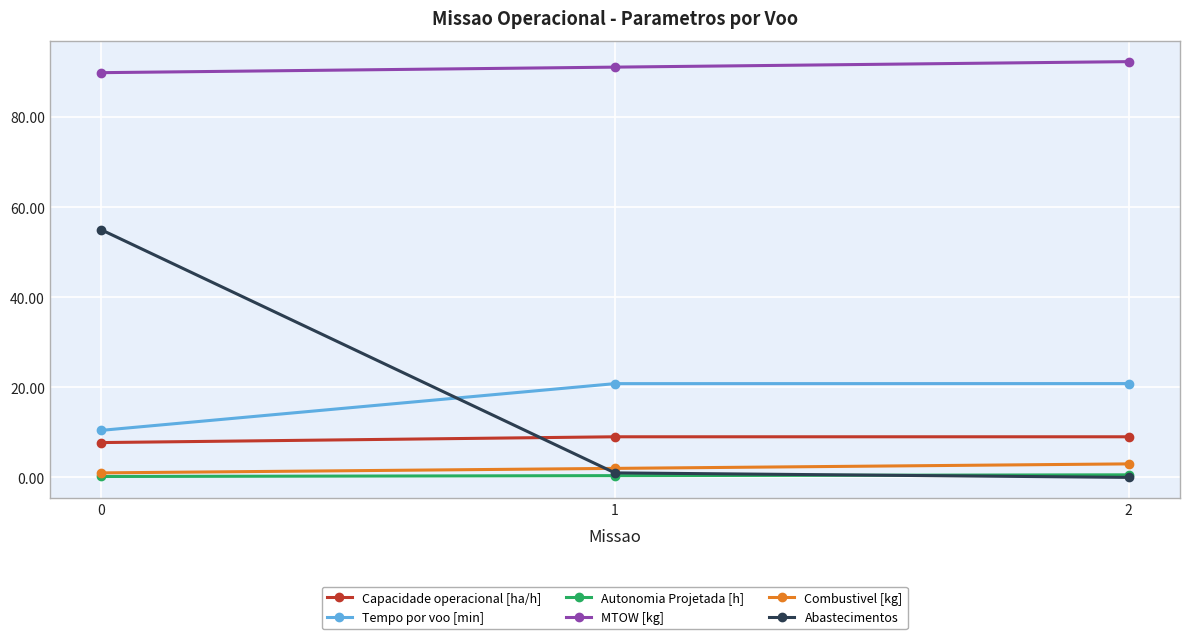

What is the spread (max minus min) of values at 2?

92.3